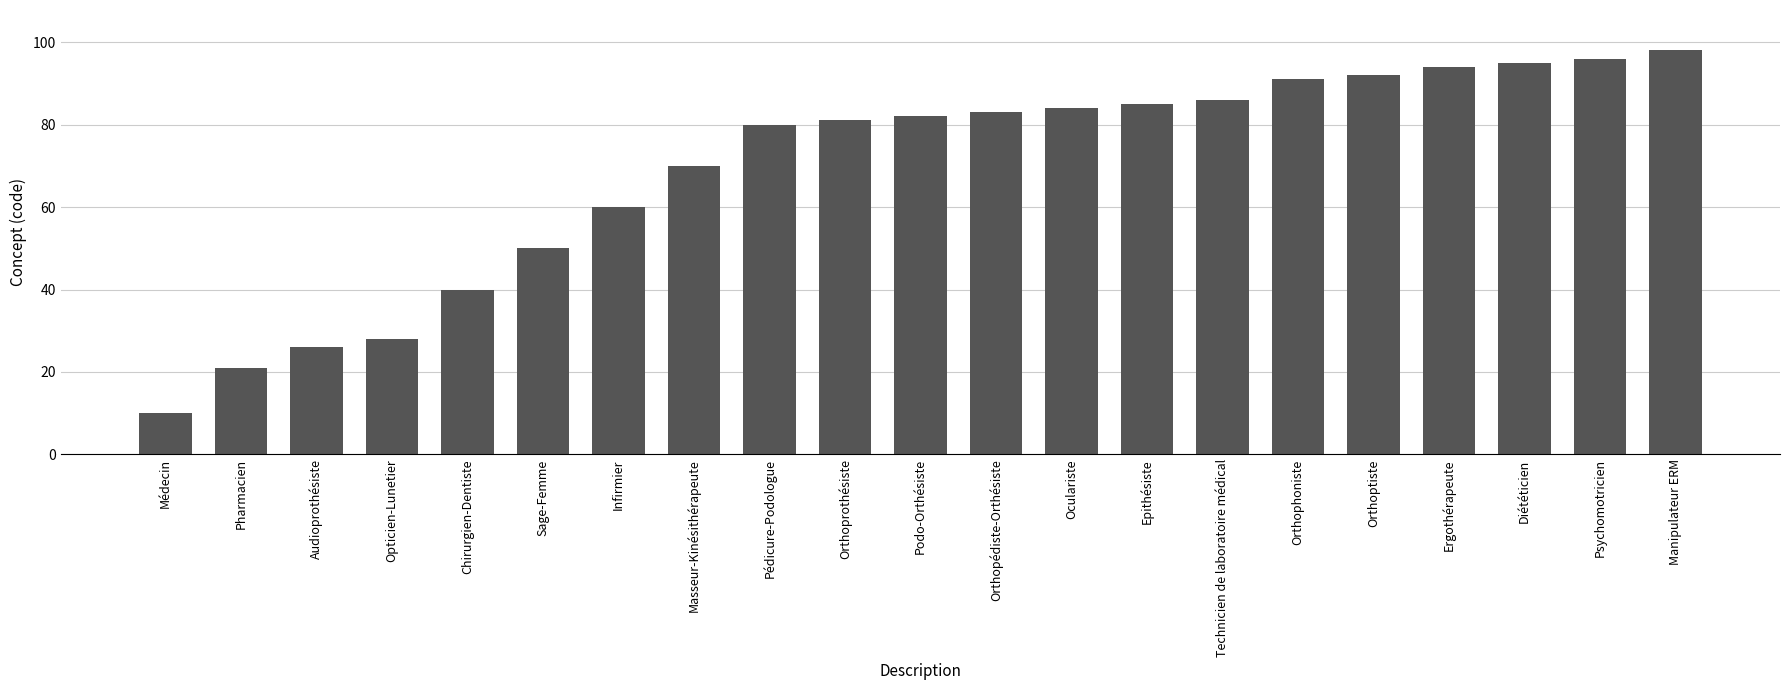

What is the label of the 1st bar from the right?

Manipulateur ERM